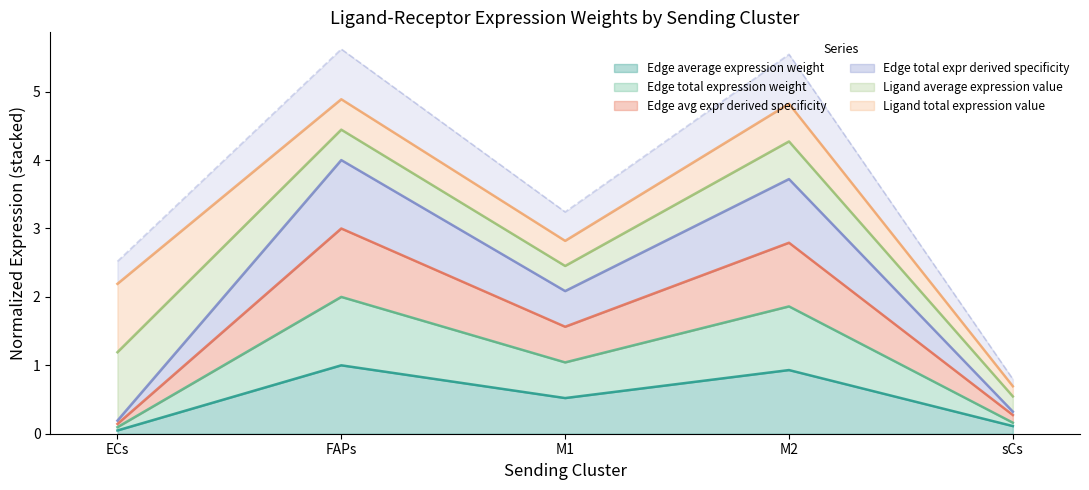

True or false: Edge average expression weight has a value of 0.5 at M1.

True